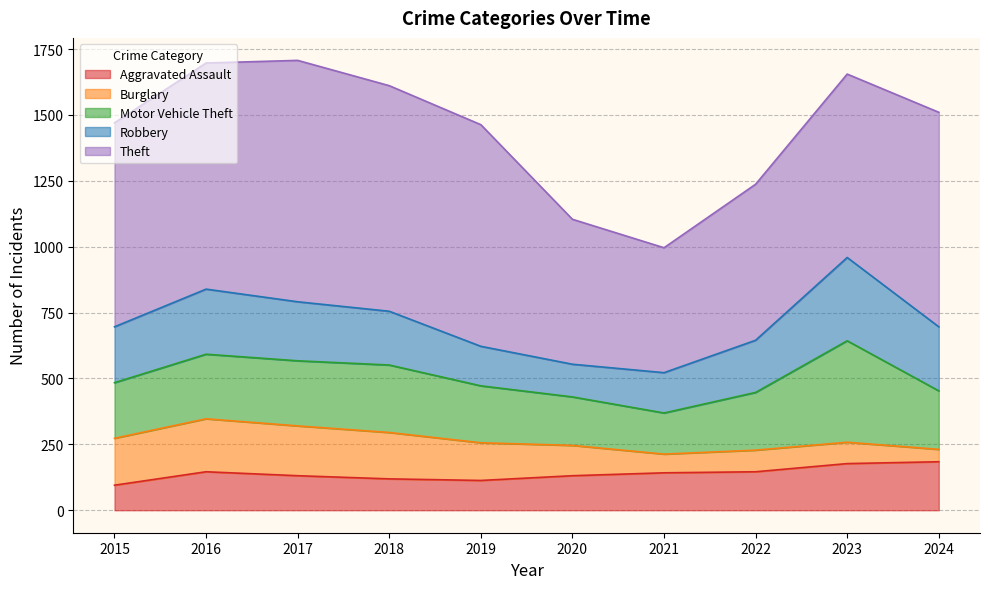

List the labels in order of Motor Vehicle Theft value, largest first.

2023, 2018, 2017, 2016, 2024, 2022, 2019, 2015, 2020, 2021